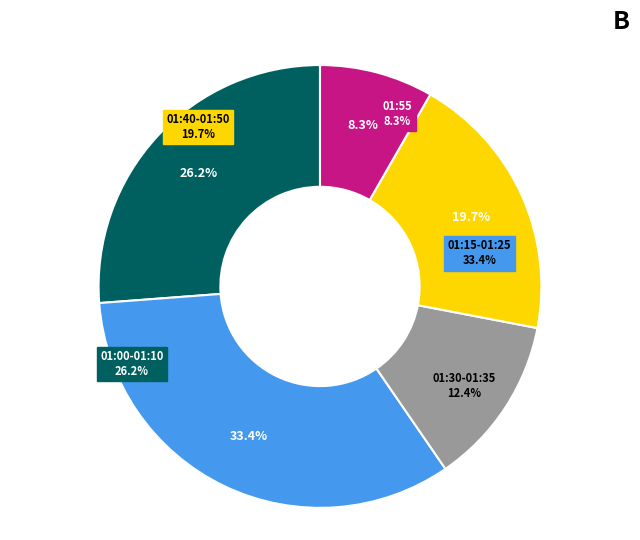

True or false: 01:50 accounts for 16% of the total.

False